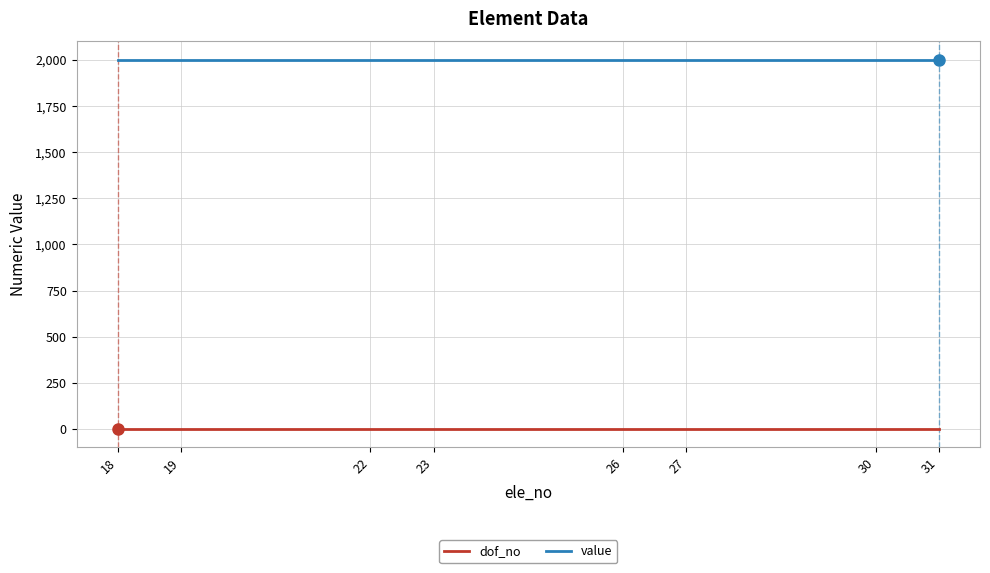

Reading left to right, list all the values displayed in this chart.

dof_no: 18=0	19=0	22=0	23=0	26=0	27=0	30=0	31=0
value: 18=2000	19=2000	22=2000	23=2000	26=2000	27=2000	30=2000	31=2000